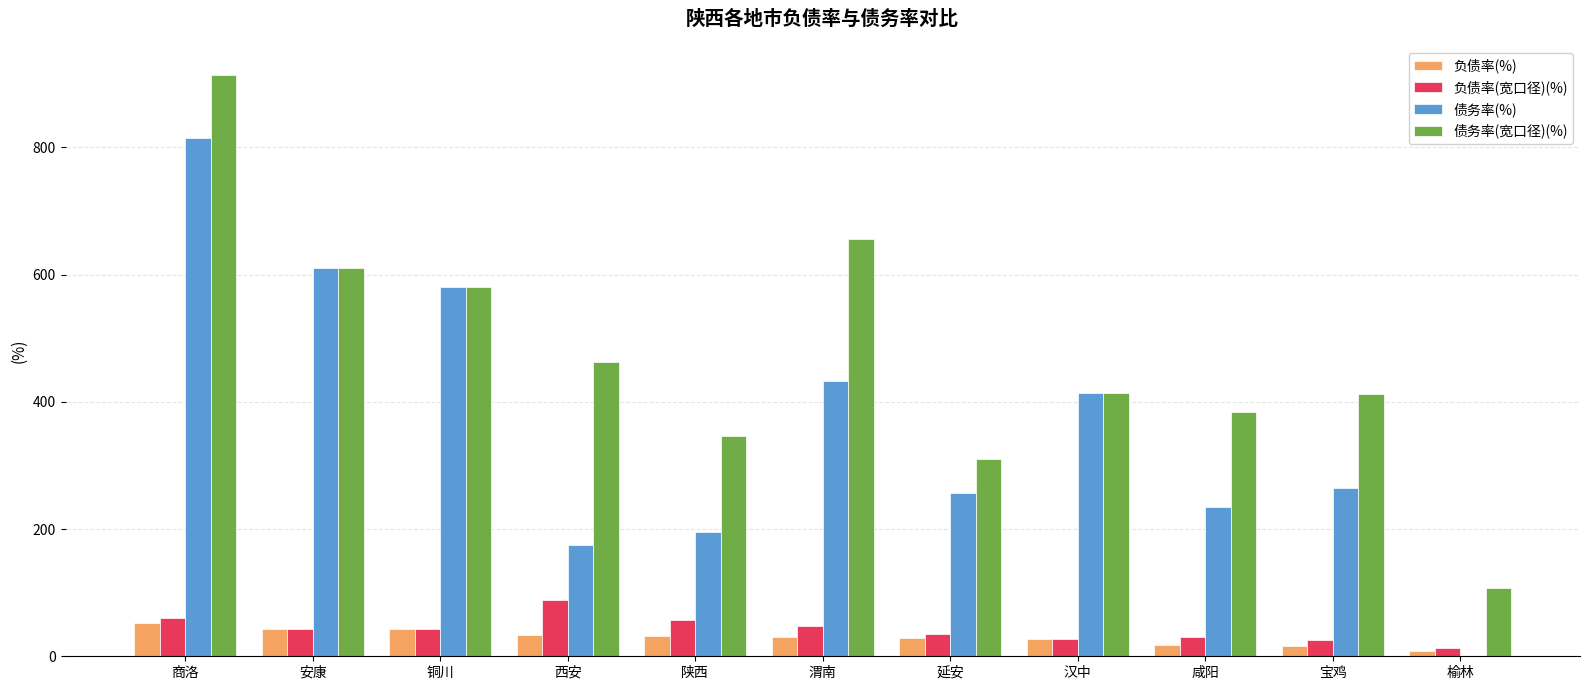

At which category does the chart reach its peak across all series?

商洛